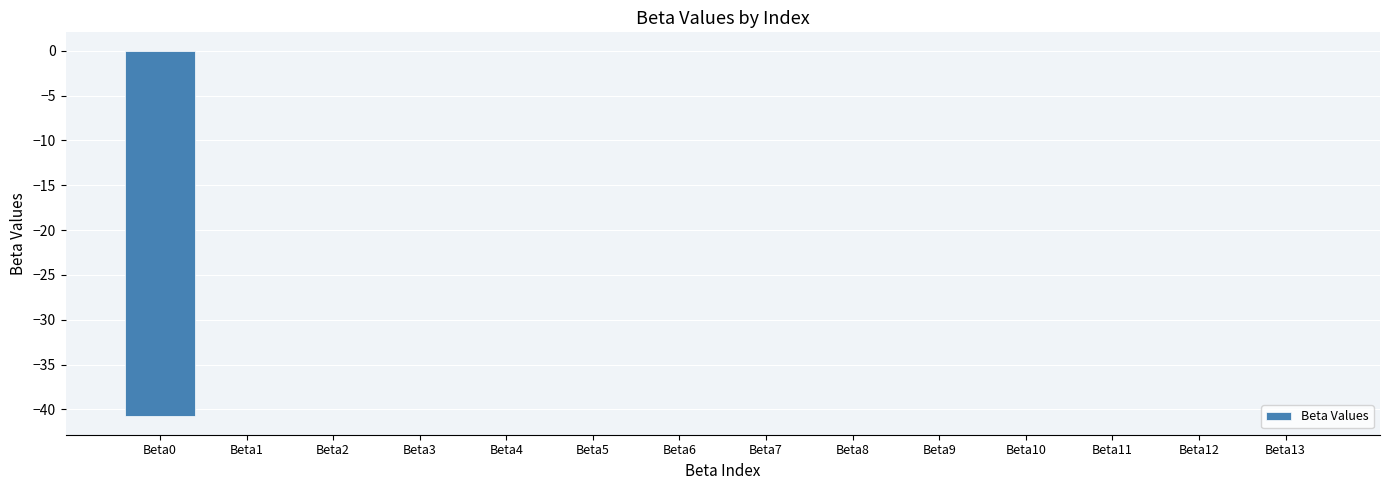

What is the sum of all values?

-40.7